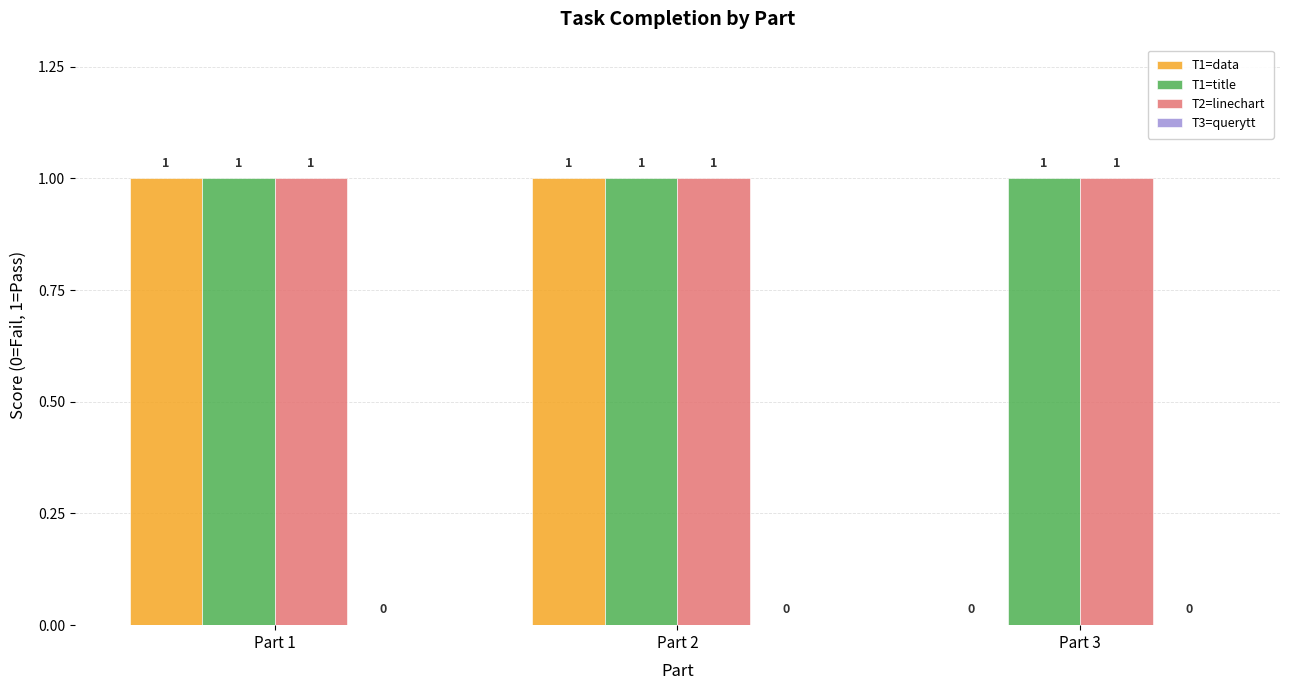

How many series are shown in this chart?

3